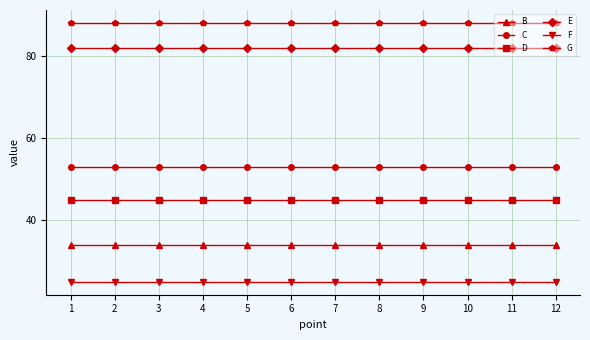

Reading left to right, list all the values displayed in this chart.

B: 34	34	34	34	34	34	34	34	34	34	34	34
C: 53	53	53	53	53	53	53	53	53	53	53	53
D: 45	45	45	45	45	45	45	45	45	45	45	45
E: 82	82	82	82	82	82	82	82	82	82	82	82
F: 25	25	25	25	25	25	25	25	25	25	25	25
G: 88	88	88	88	88	88	88	88	88	88	88	88